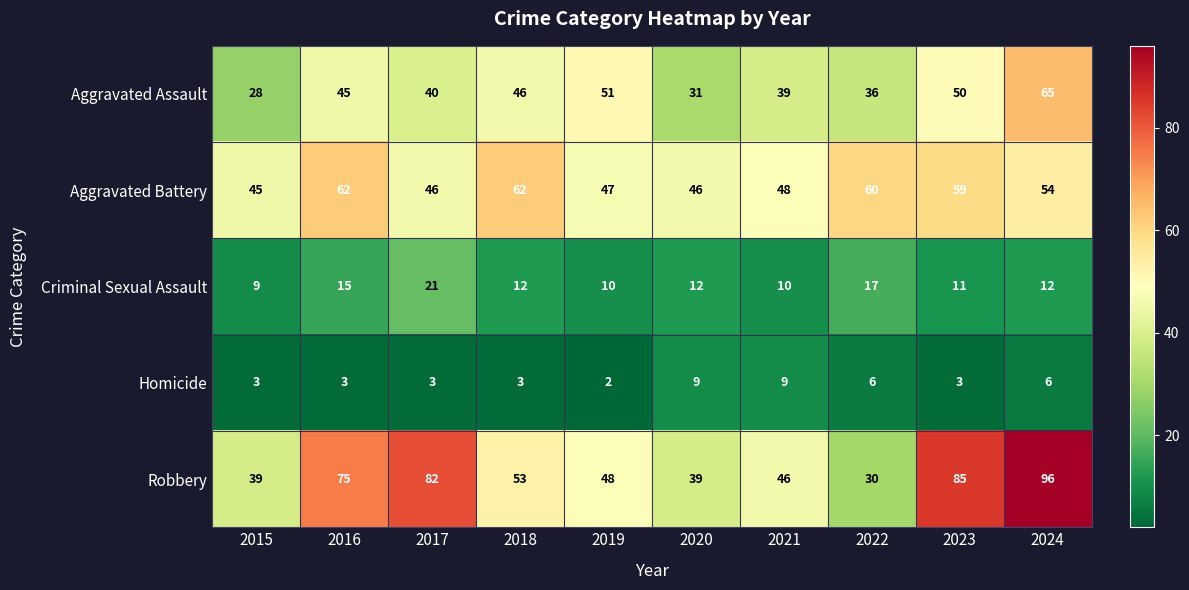

Rank the series at 2015 from highest to lowest value.

Aggravated Battery, Robbery, Aggravated Assault, Criminal Sexual Assault, Homicide